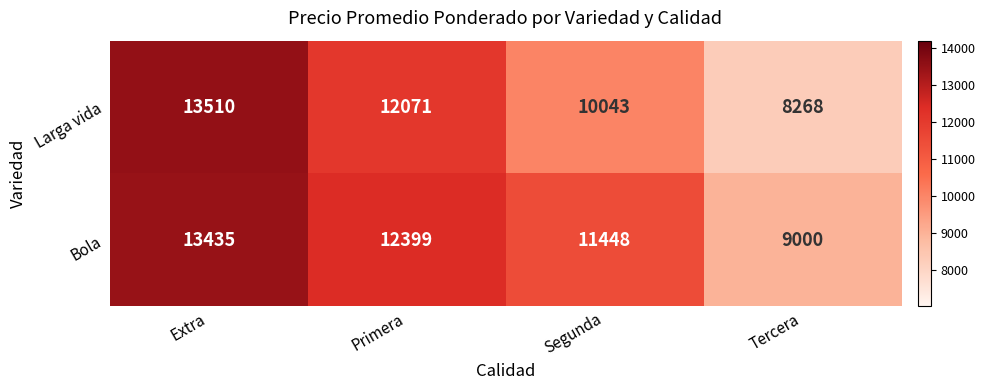

Between Primera and Tercera, which series saw the biggest shift?

Larga vida